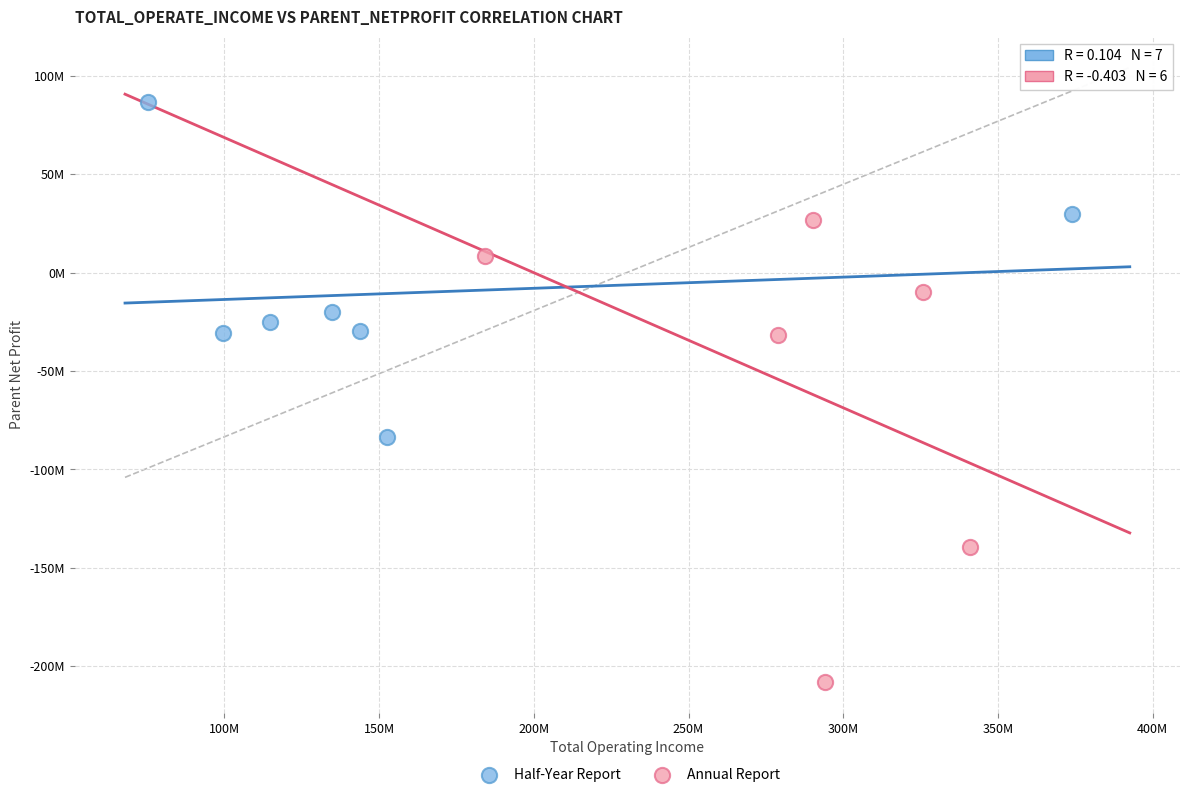

What are all the series names shown in the legend?

Half-Year Report, Annual Report